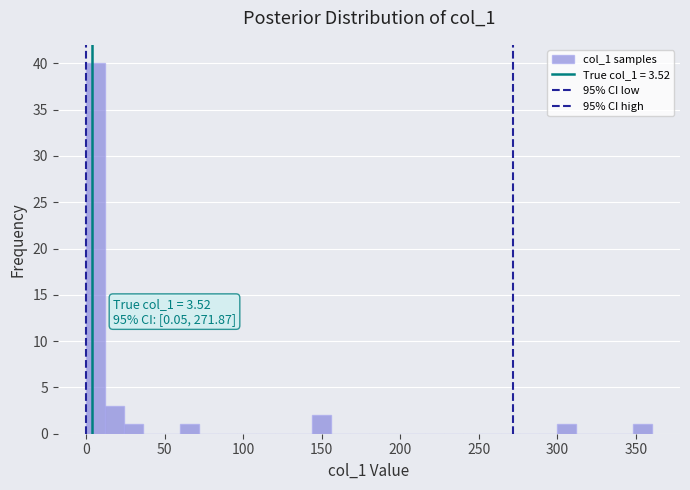

Read against the x-axis, roughly where is the centre of the tallest bar?

5